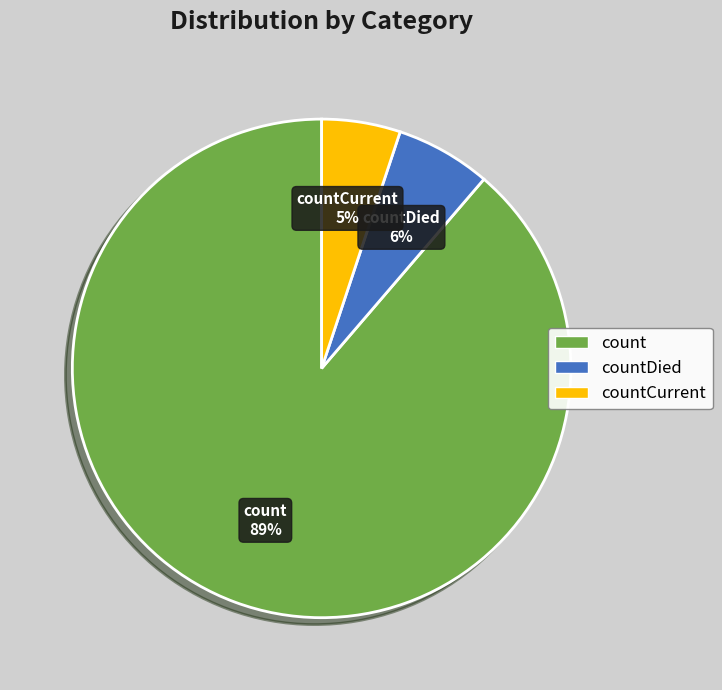

To the nearest percent, what is the average slice percentage?

33%